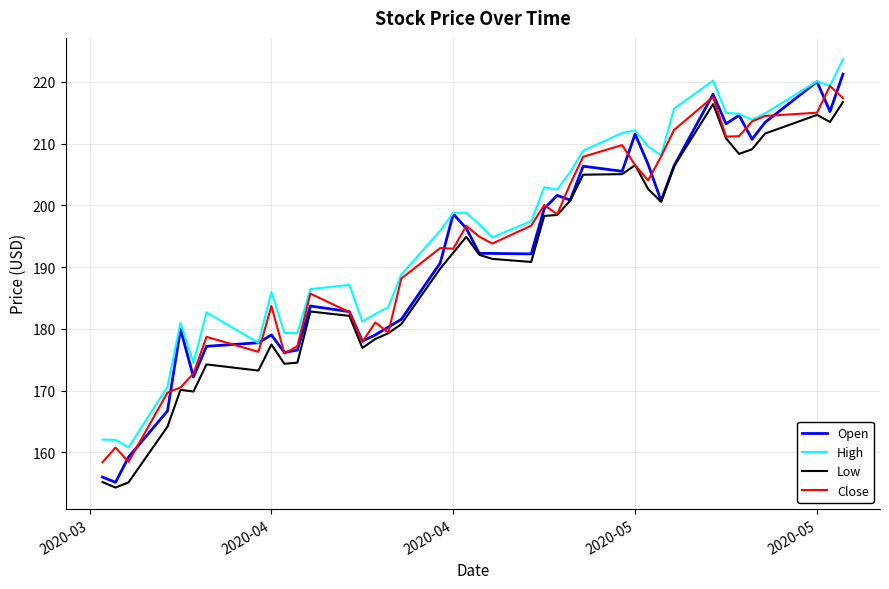

How many distinct data groups are displayed?

4